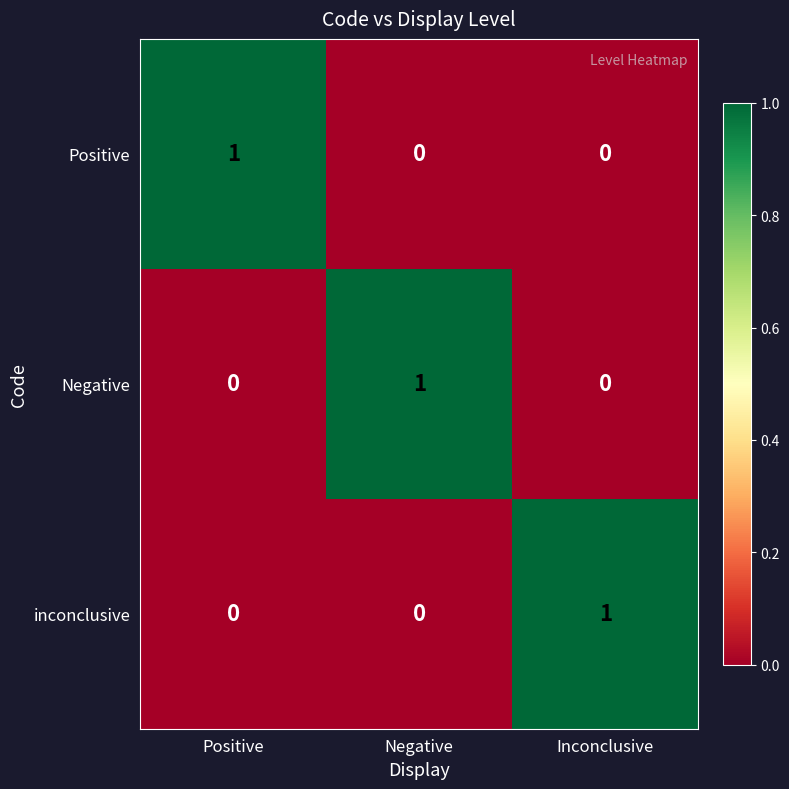

Is it true that inconclusive equals 0 at Positive?

True